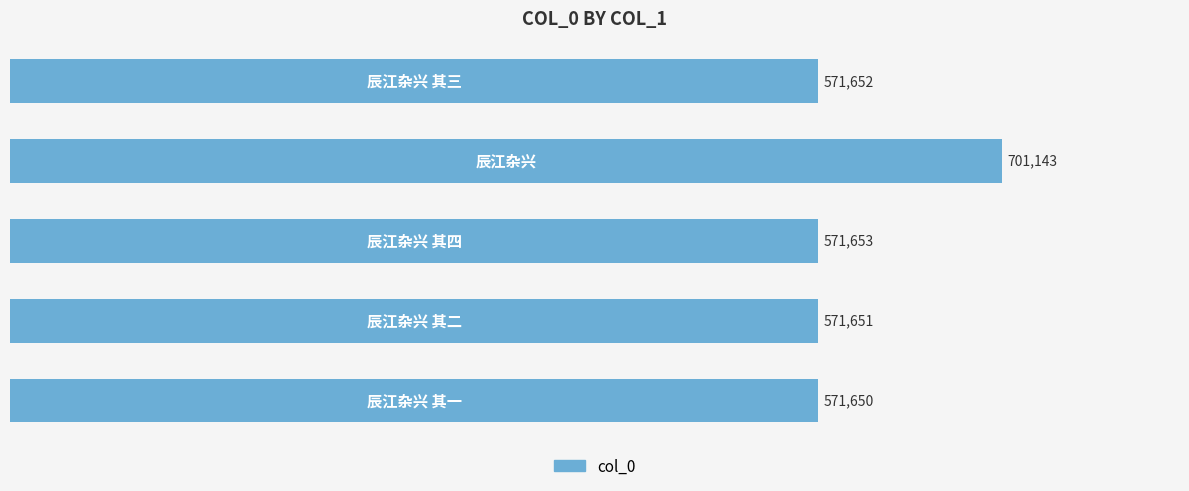

Does the chart contain any negative values?

No